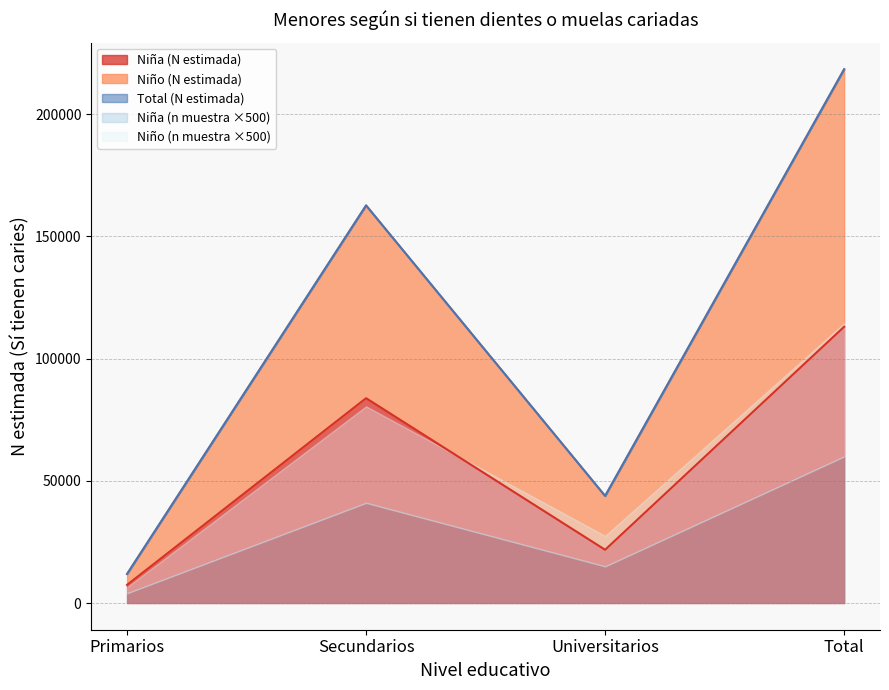

At which category does Niño (n muestra) reach its first local peak?

Secundarios